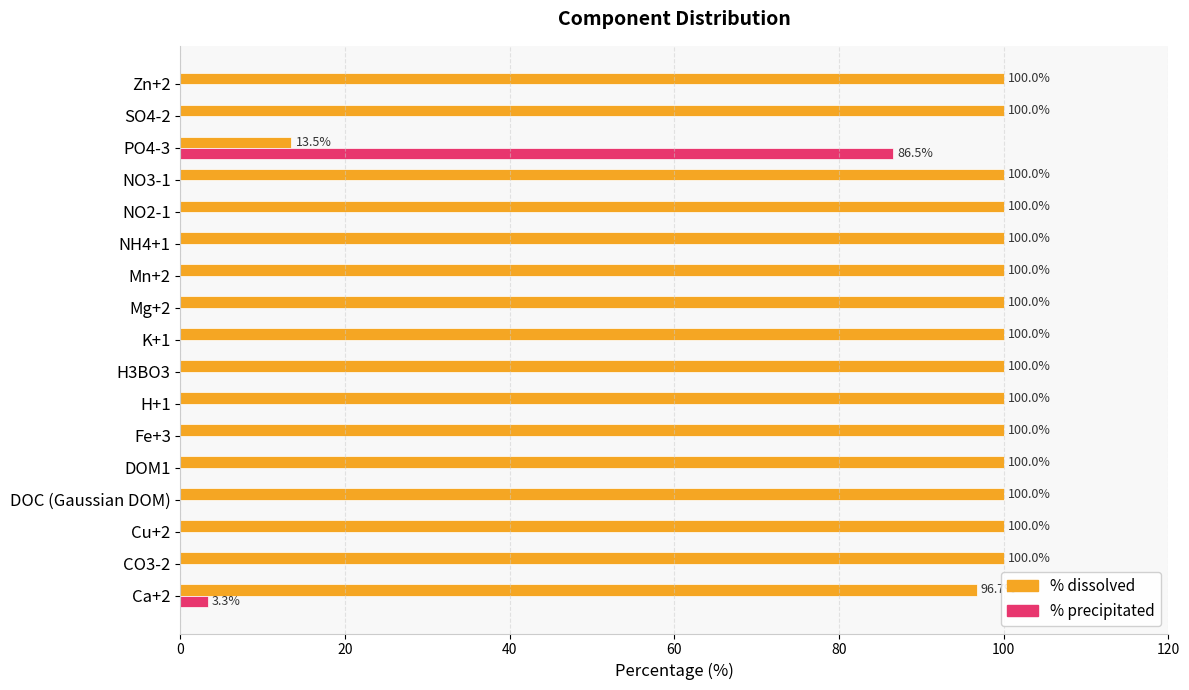

What is the highest value of the % precipitated series?

86.5